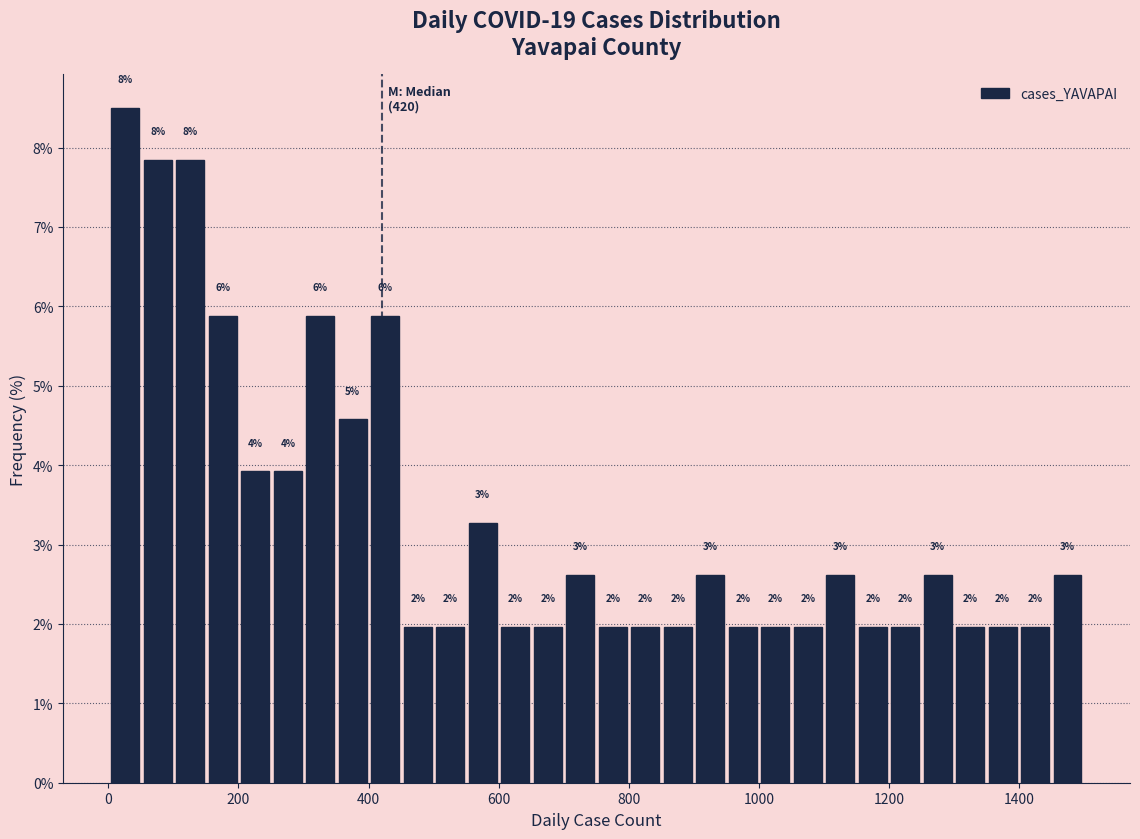

Around what value on the x-axis is the tallest bar? Give the approximate position of its centre, as read against the axis.

20